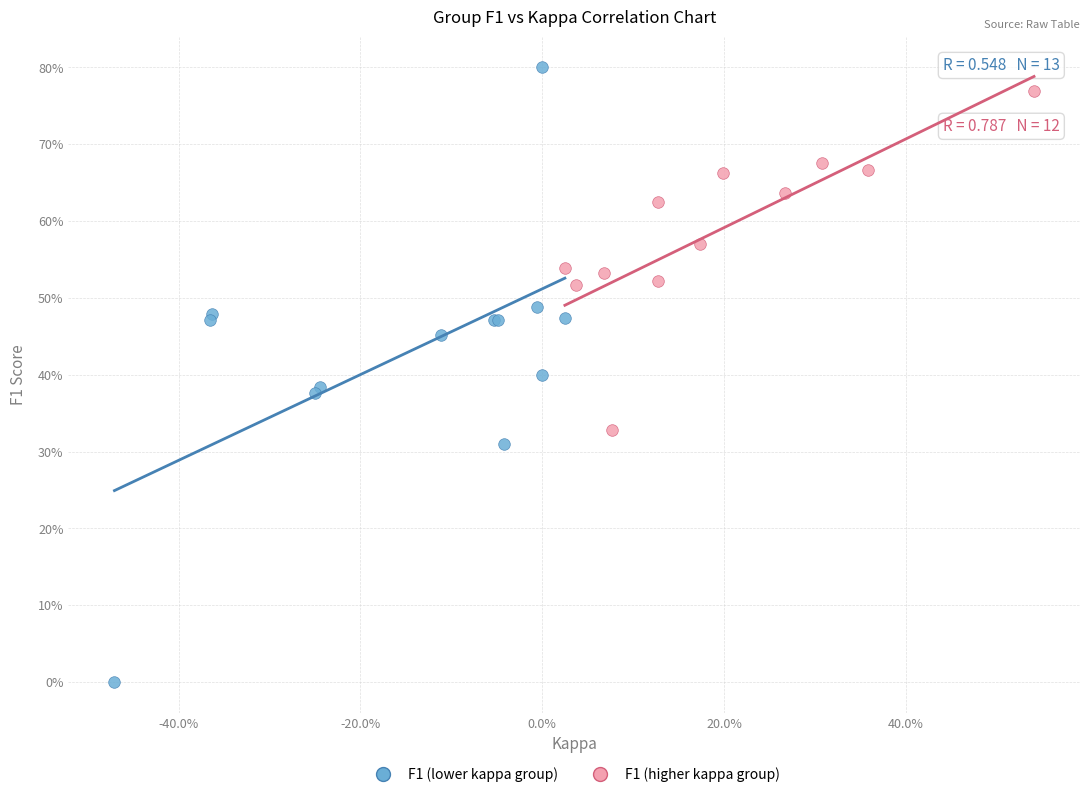

What are all the series names shown in the legend?

F1 (lower kappa group), F1 (higher kappa group)